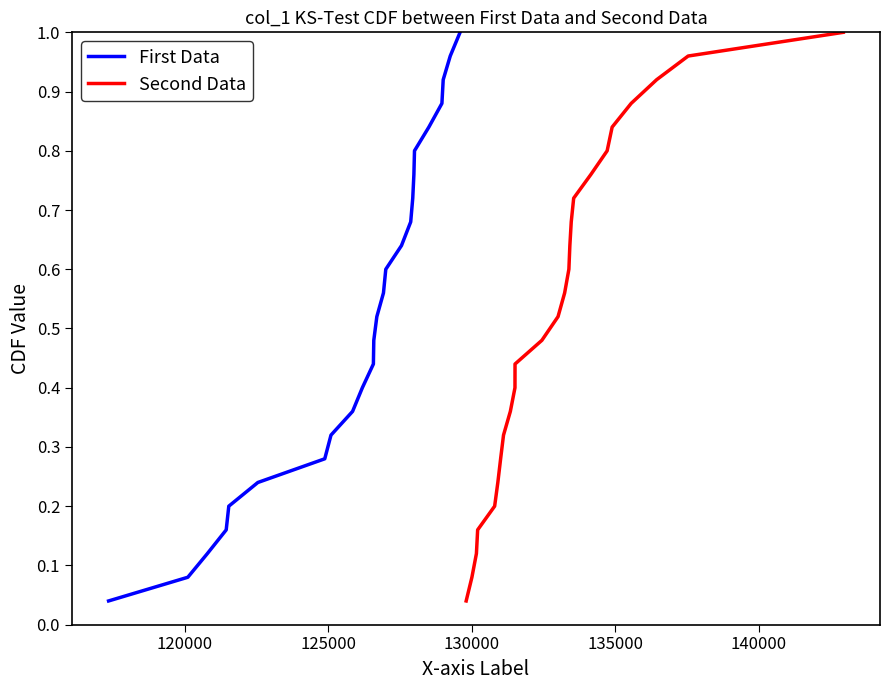

What are all the series names shown in the legend?

First Data, Second Data